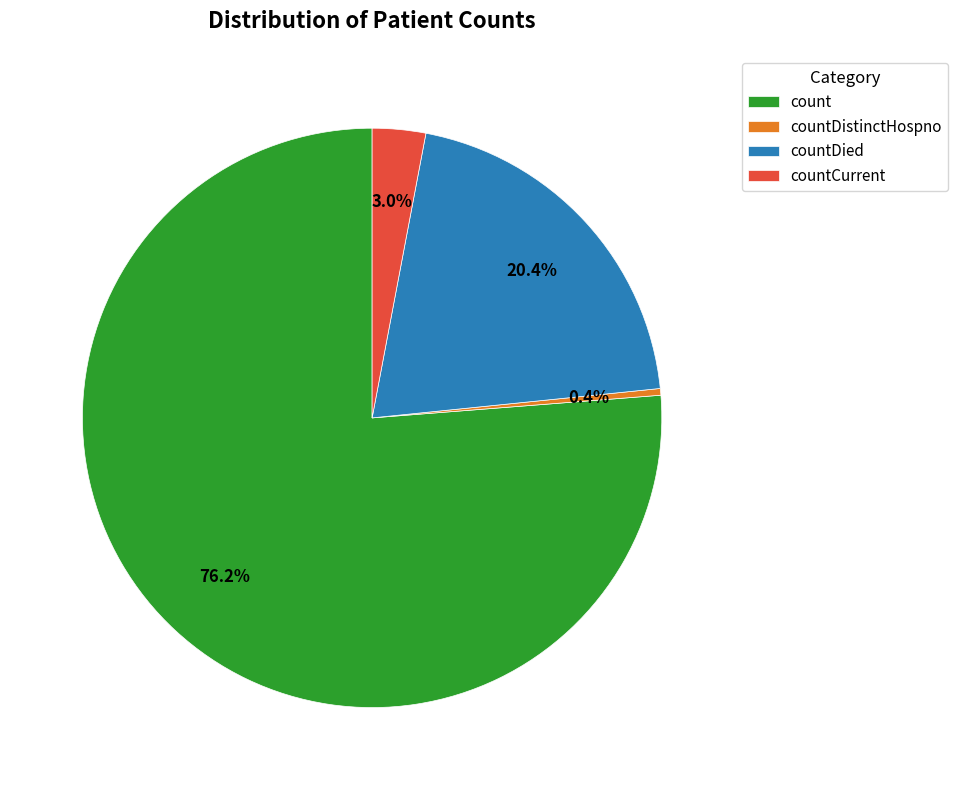

To the nearest percent, what is the difference between the largest and smallest slice percentages?

76%